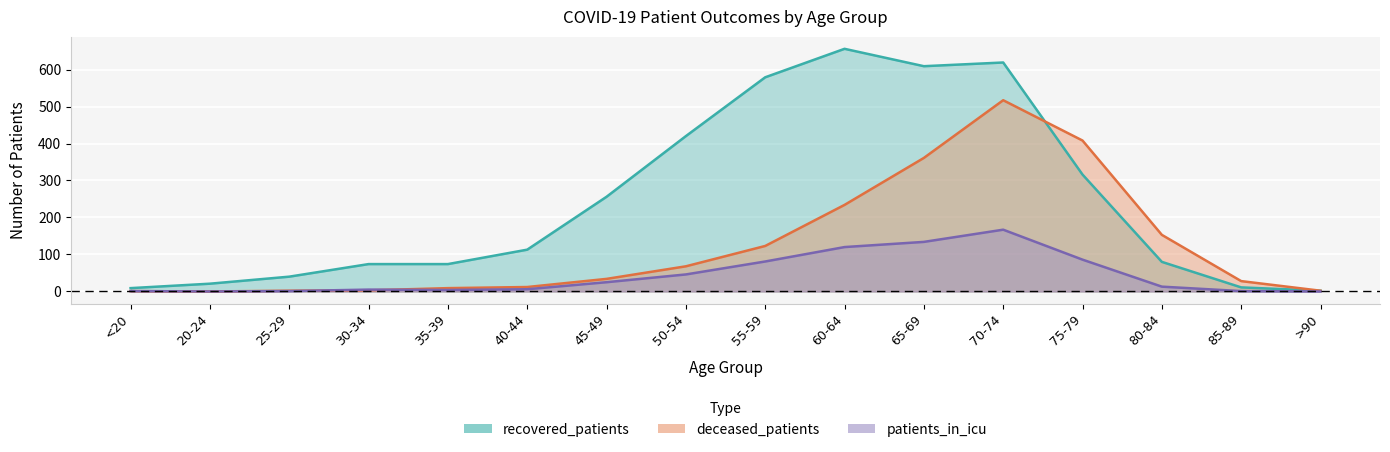

At which label does recovered_patients reach its peak?

60-64